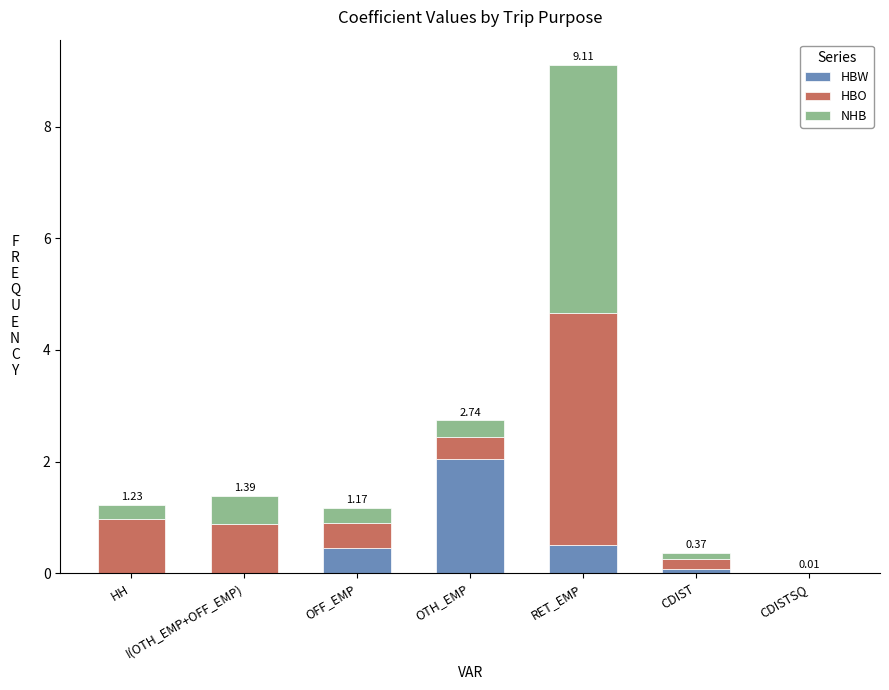

At which label does HBW reach its peak?

OTH_EMP